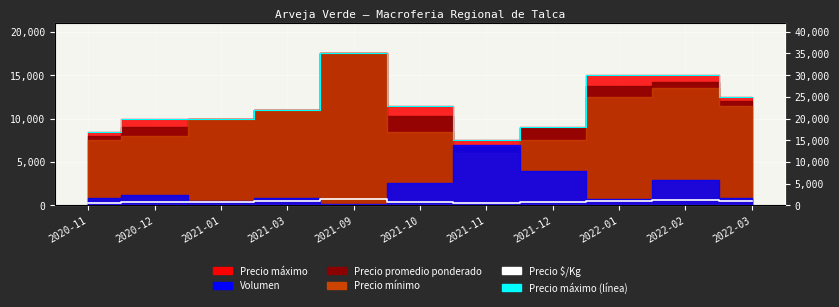

What is the label of the 2nd point from the right?

2022-02